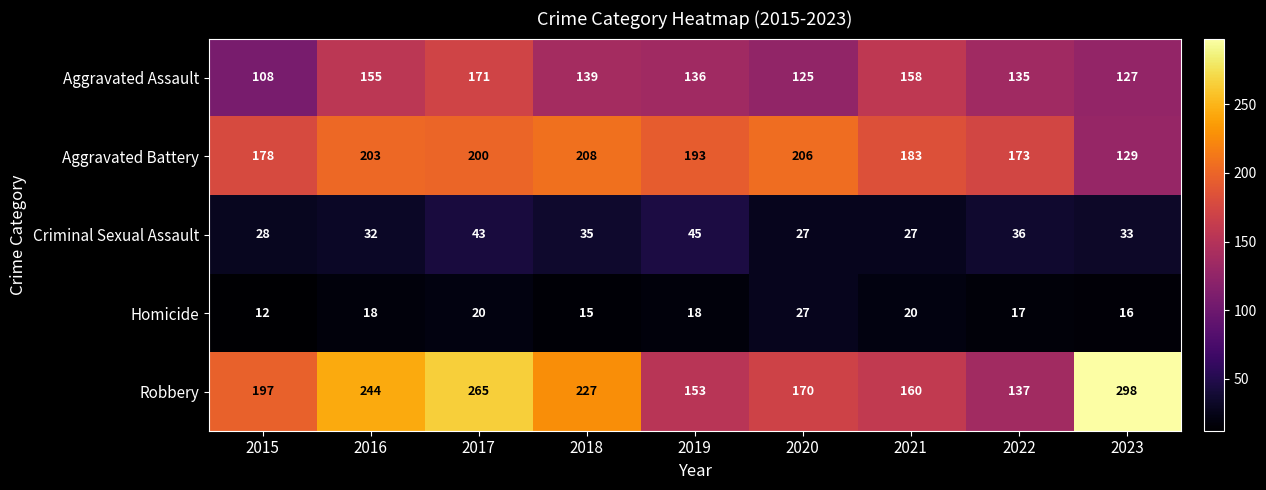

Is it true that Homicide equals 15 at 2018?

True